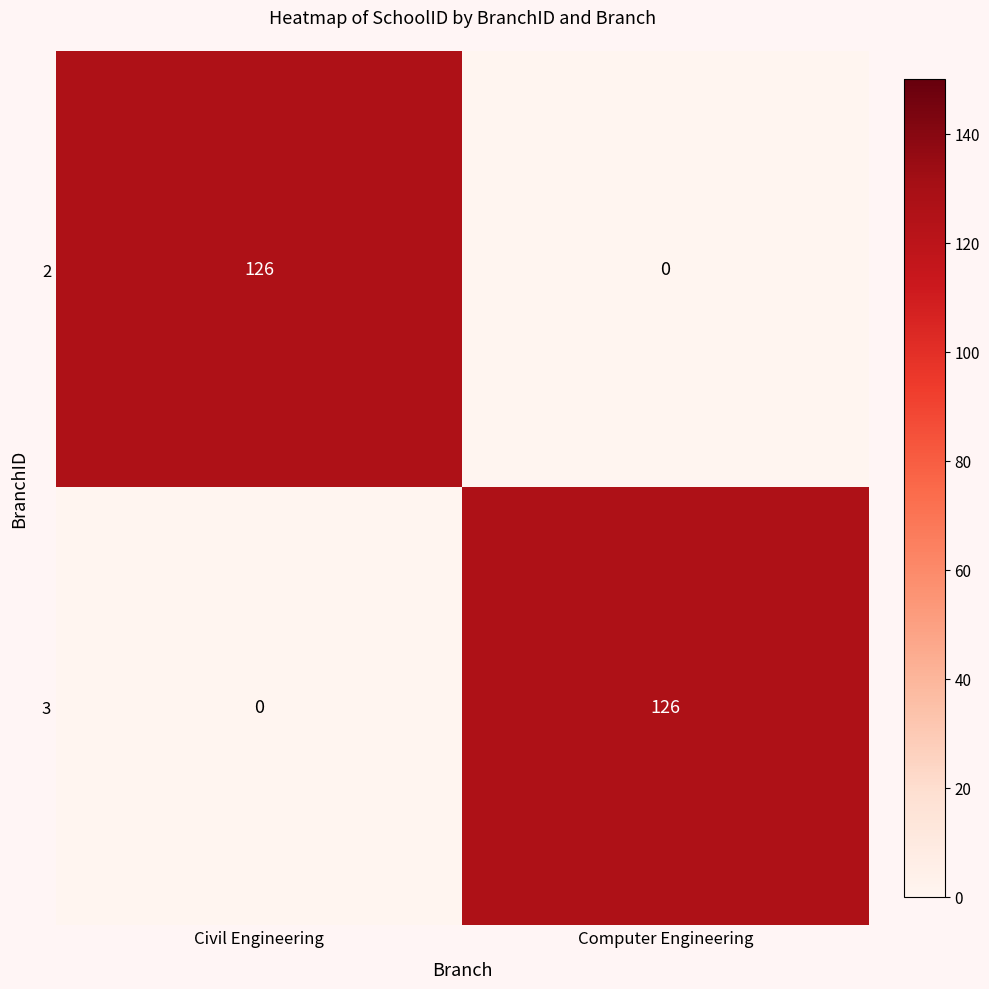

What is the difference between the highest and lowest values at Computer Engineering?

126